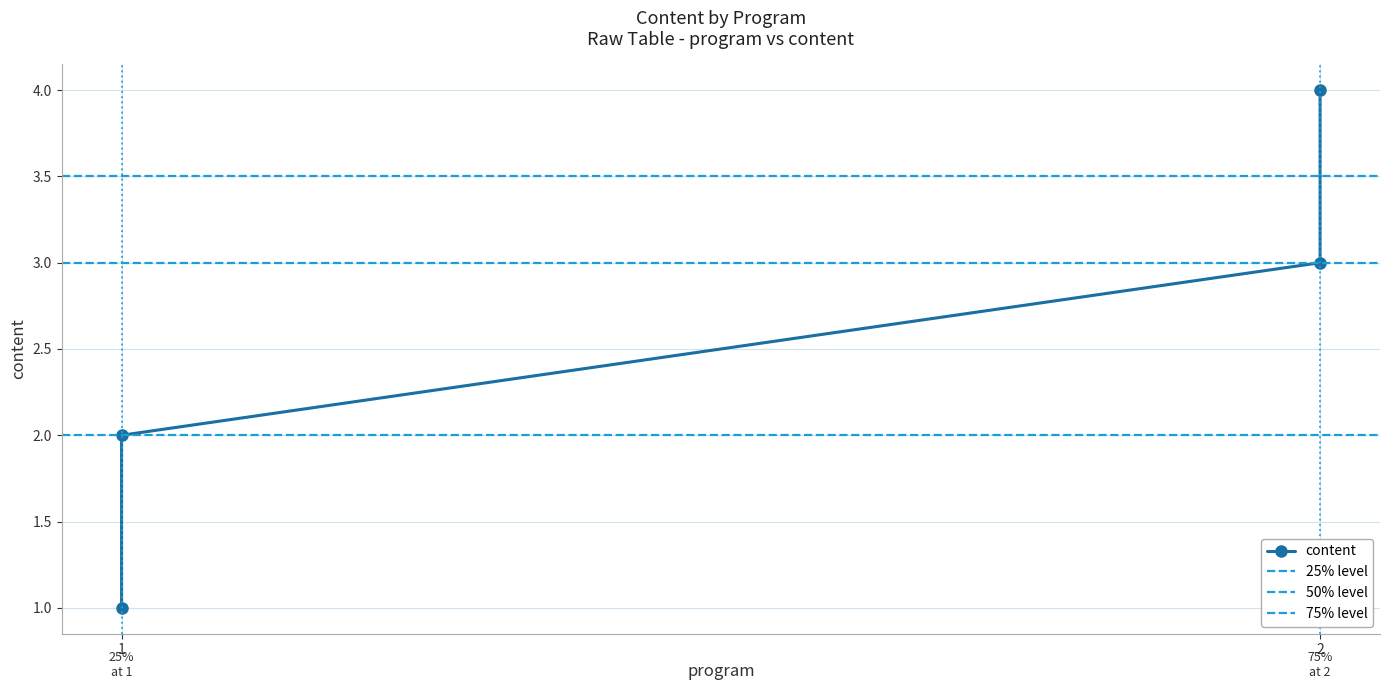

Count the number of data series in this chart.

1